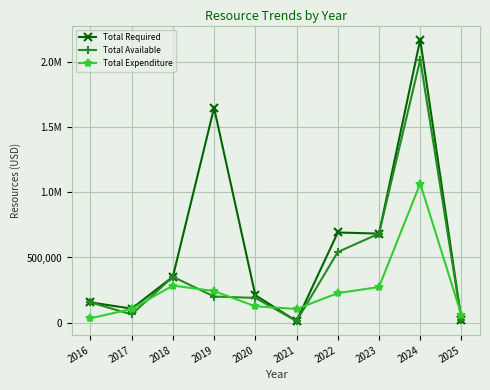

At which category does Total Required reach its first local peak?

2019